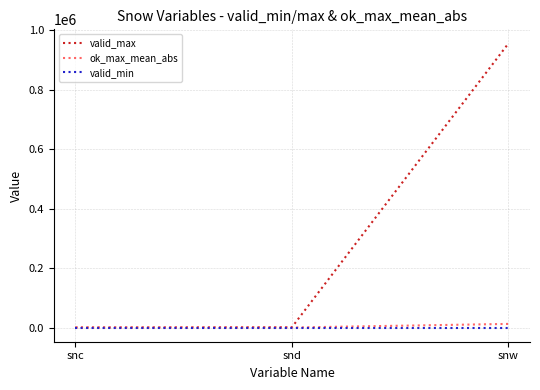

At which category does the chart reach its peak across all series?

snw